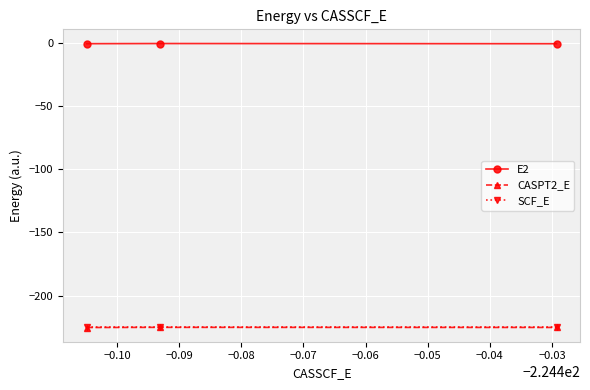

What is the minimum value for SCF_E?

-224.5